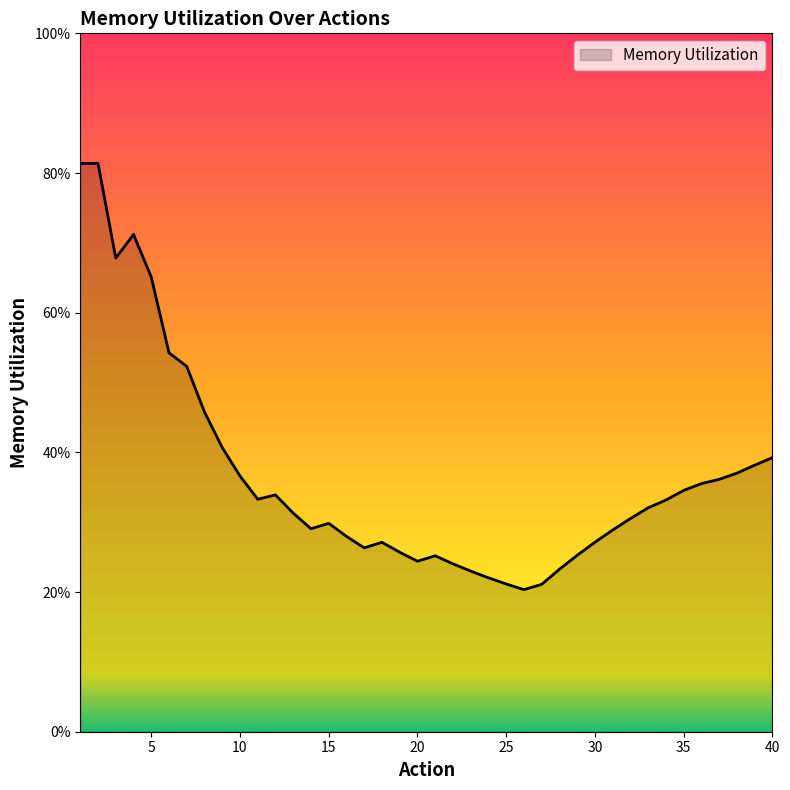

Reading right to left, extract all data points from this chart.

40=0.4	39=0.4	38=0.4	37=0.4	36=0.4	35=0.3	34=0.3	33=0.3	32=0.3	31=0.3	30=0.3	29=0.3	28=0.2	27=0.2	26=0.2	25=0.2	24=0.2	23=0.2	22=0.2	21=0.3	20=0.2	19=0.3	18=0.3	17=0.3	16=0.3	15=0.3	14=0.3	13=0.3	12=0.3	11=0.3	10=0.4	9=0.4	8=0.5	7=0.5	6=0.5	5=0.7	4=0.7	3=0.7	2=0.8	1=0.8